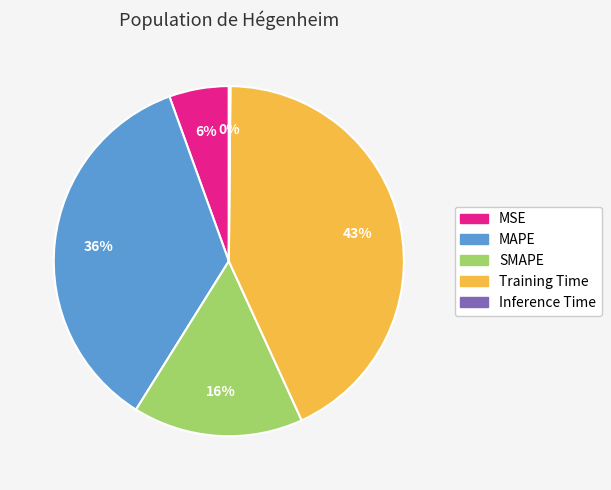

Is there a majority slice in this chart?

No